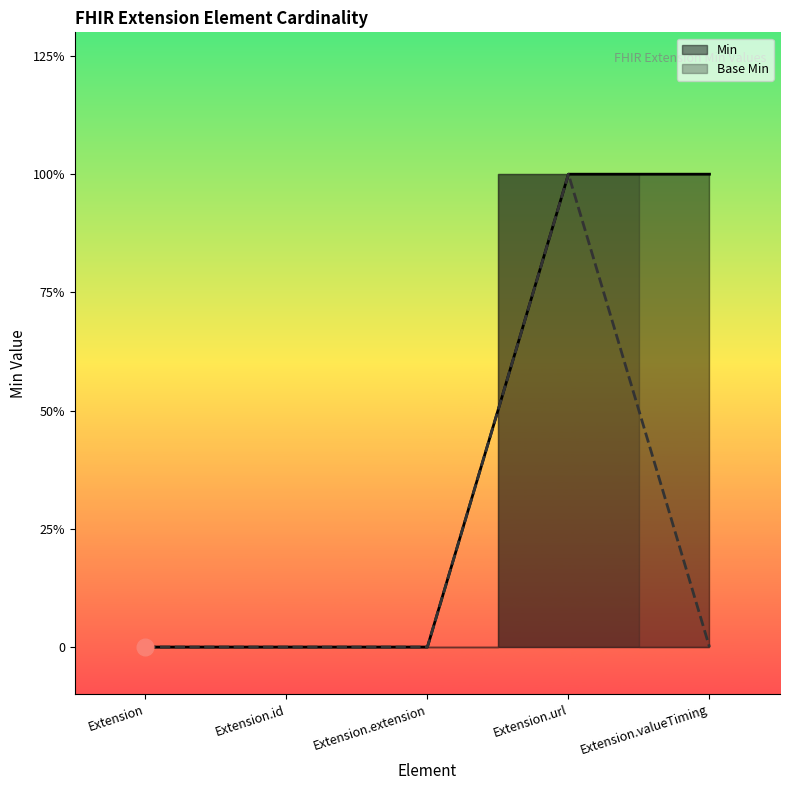

True or false: Base Min has a value of 1 at Extension.url.

True